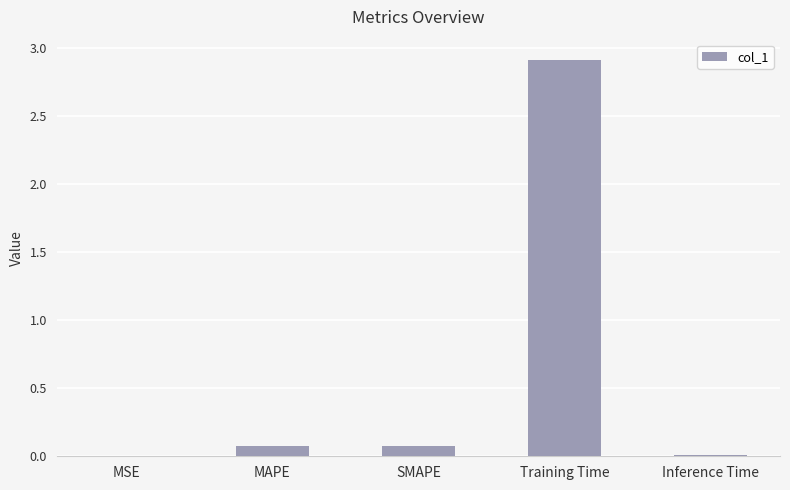

The value at Inference Time is 0.0. True or false?

True